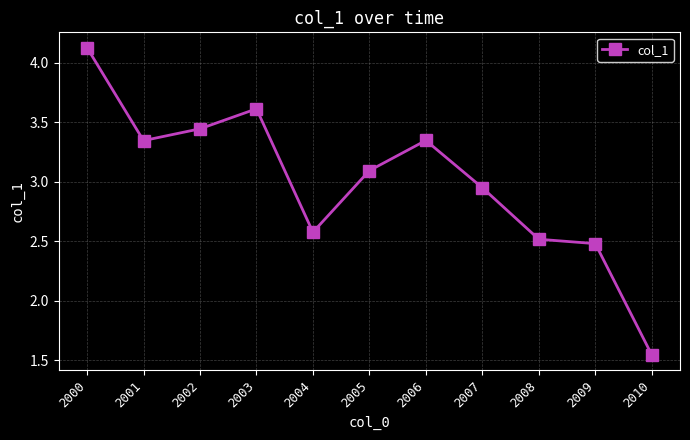

Which category has the lowest value across all series?

2010